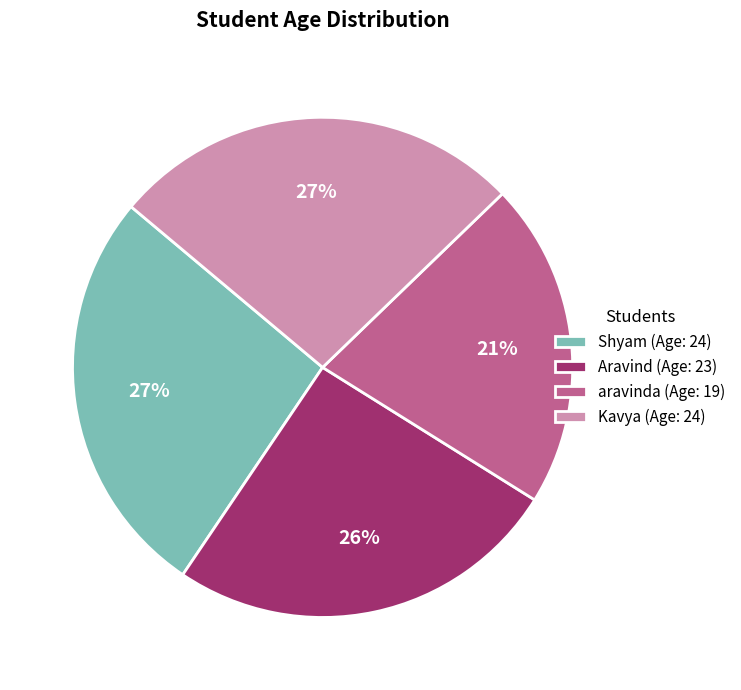

True or false: Kavya (Age: 24) accounts for 27% of the total.

True